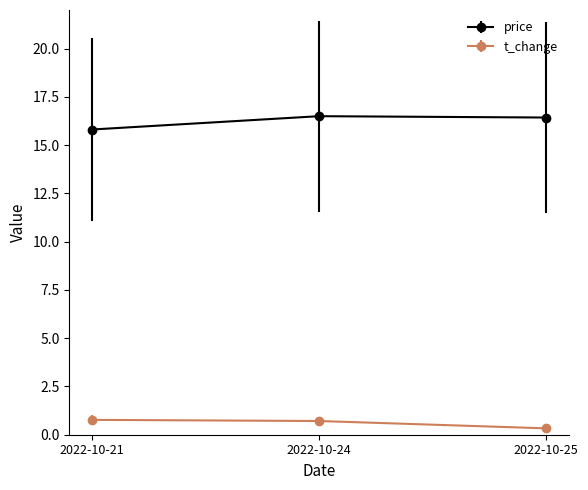

At how many categories does at least one series exceed 11?

3